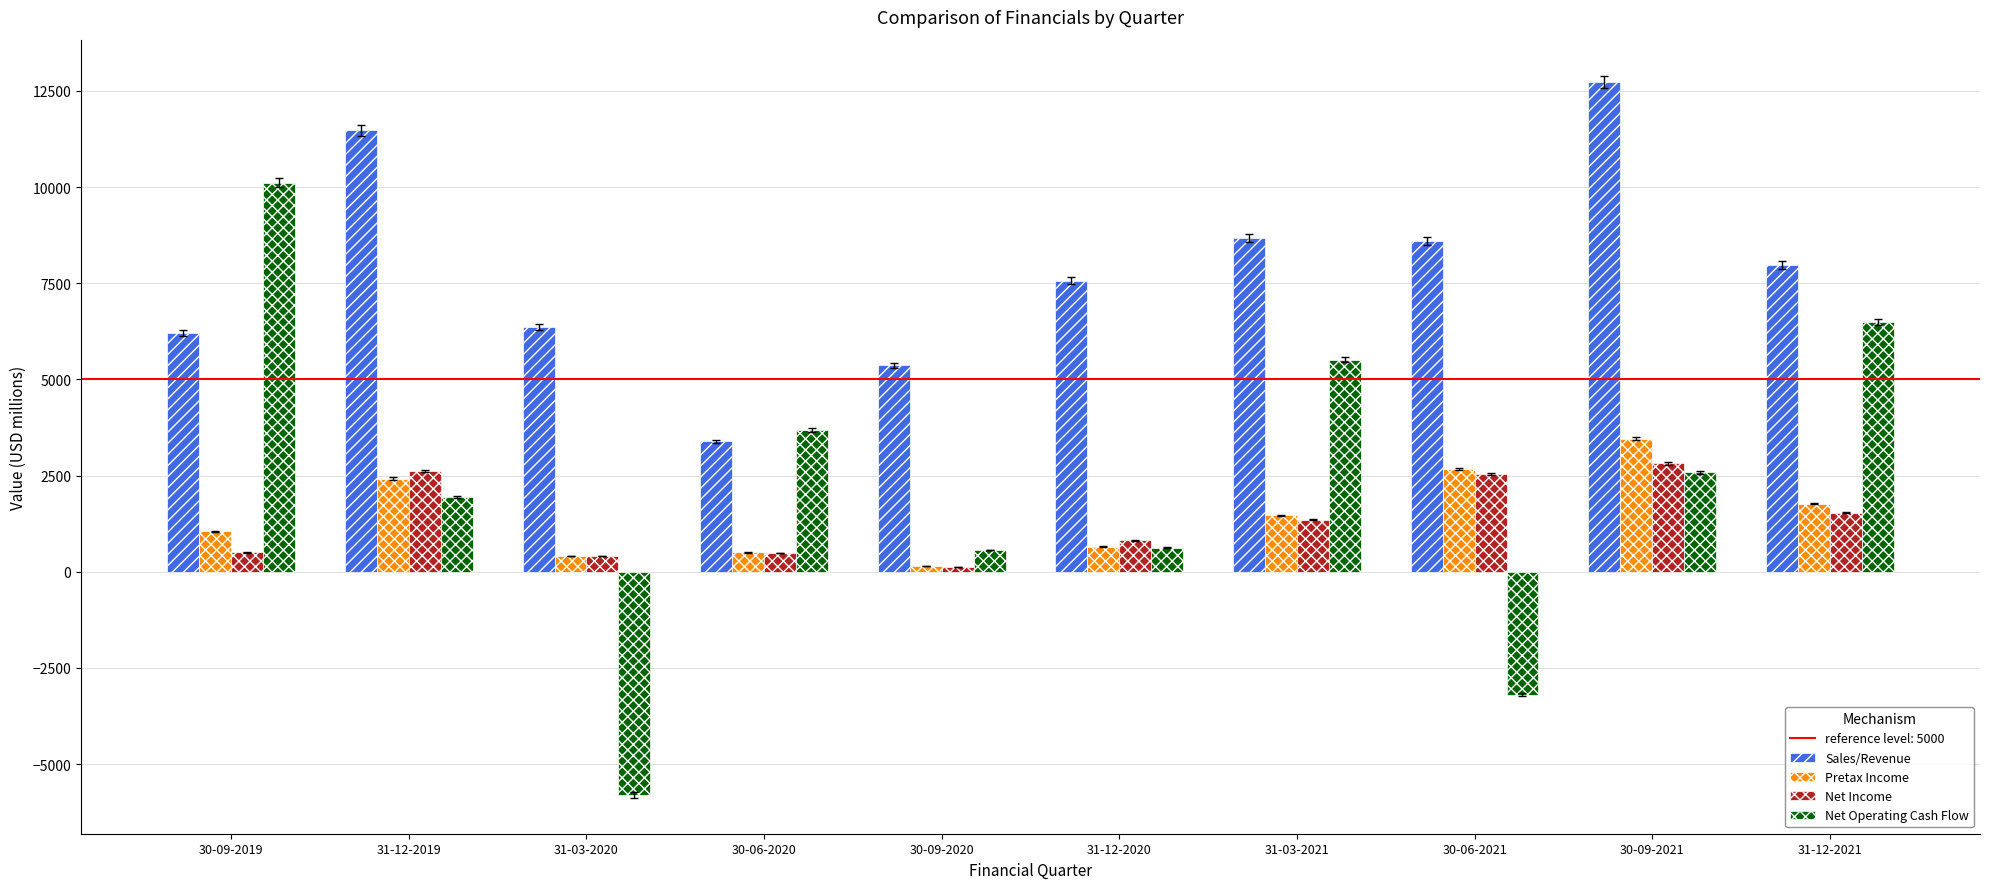

How many bars are there in each group?

4